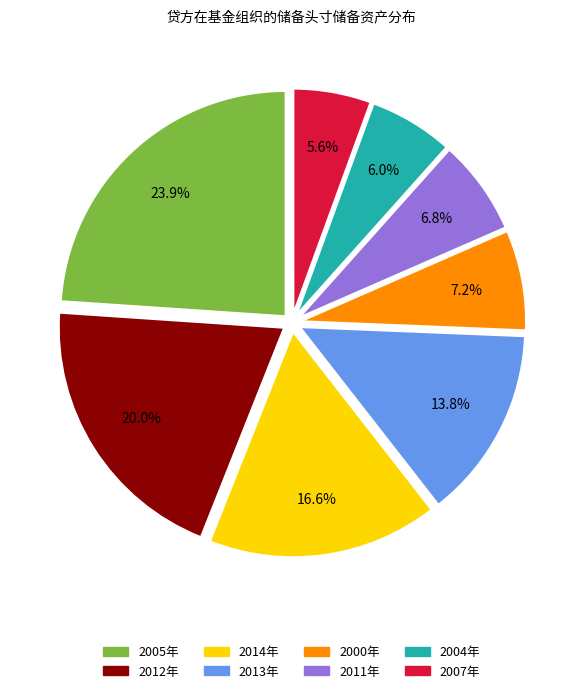

Which category has the biggest portion of the pie?

2005年